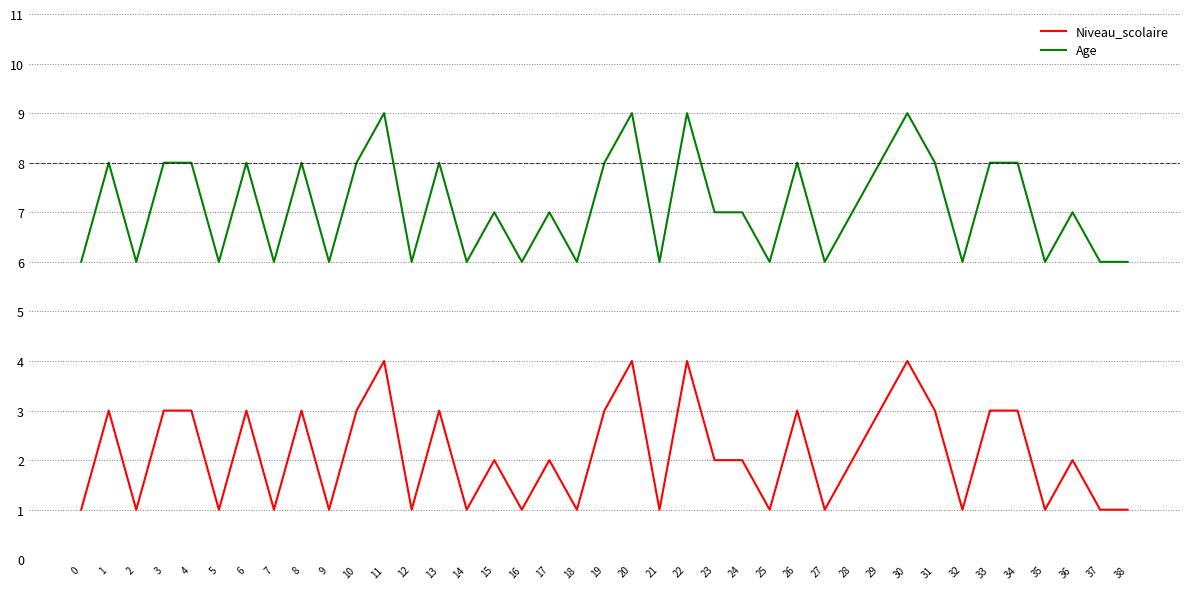

What is the spread (max minus min) of values at 24?

5